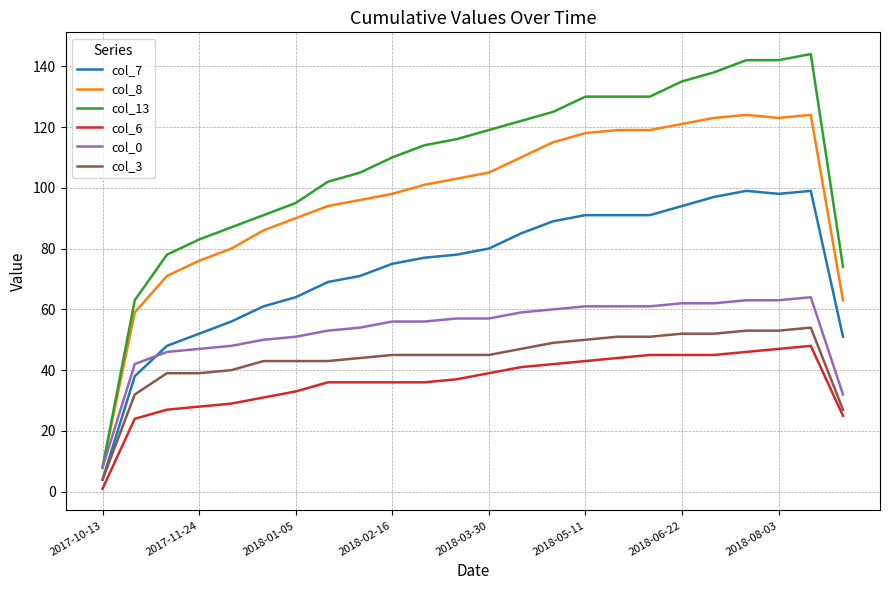

True or false: col_13 and col_7 intersect in this chart.

False